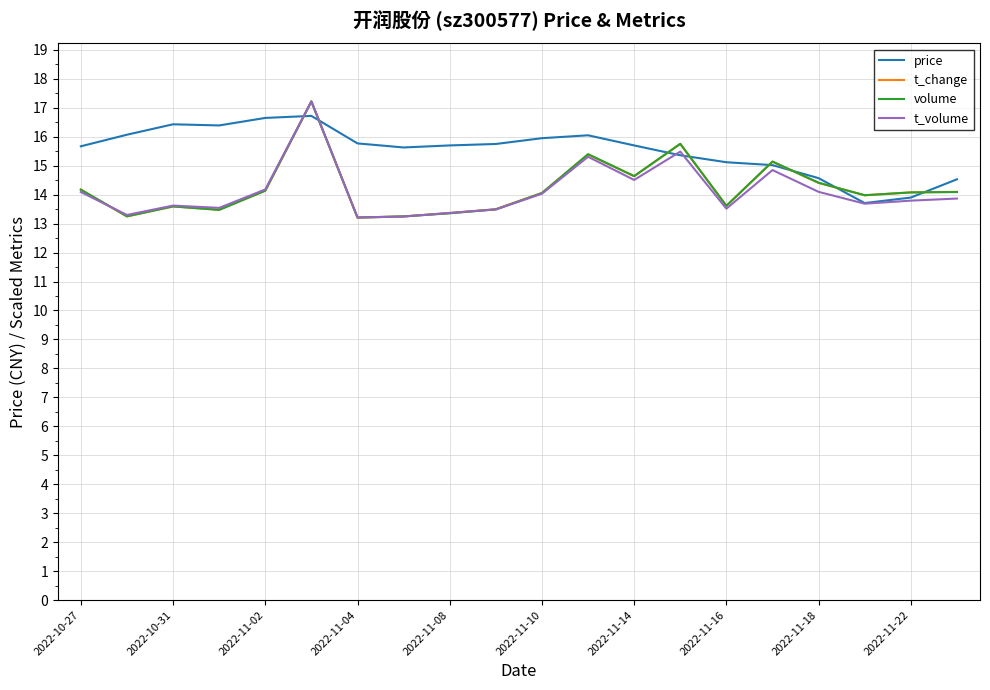

How many lines are shown in the chart?

4